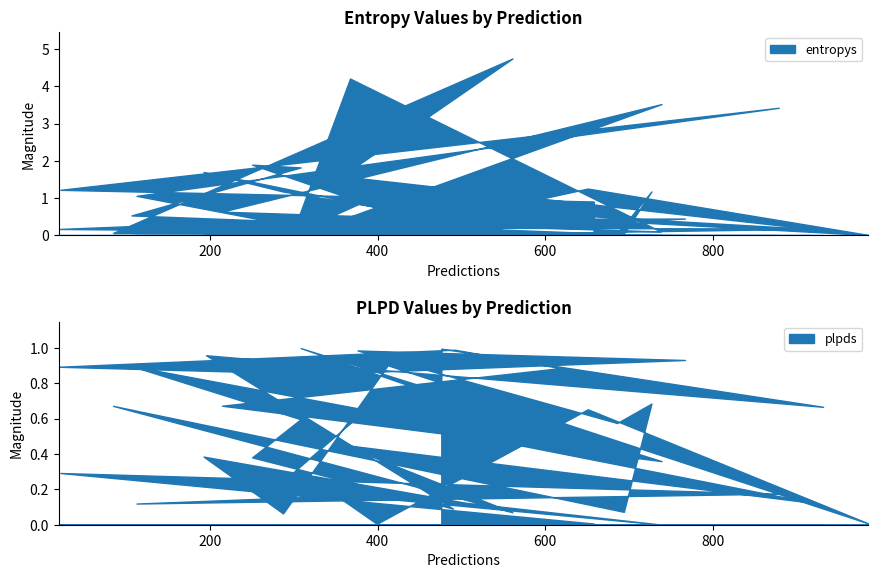

Which category has the lowest value across all series?

738